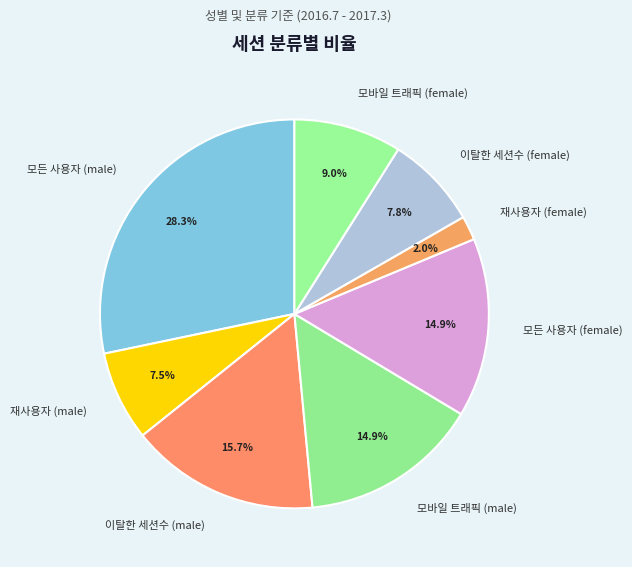

Does 모바일 트래픽 (male) represent more than half of the total?

No